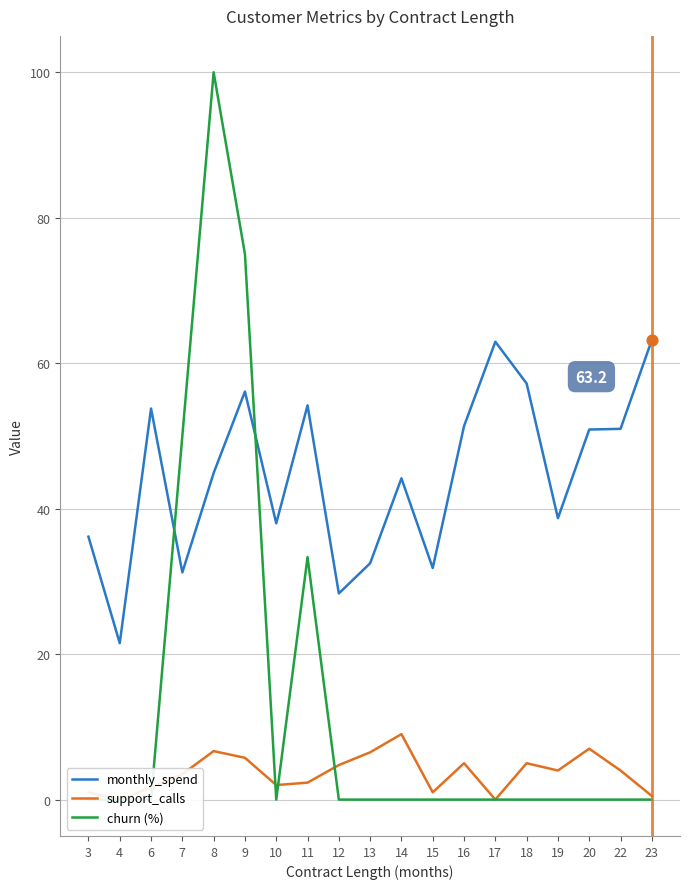

At which category is the sum across all series the highest?

8